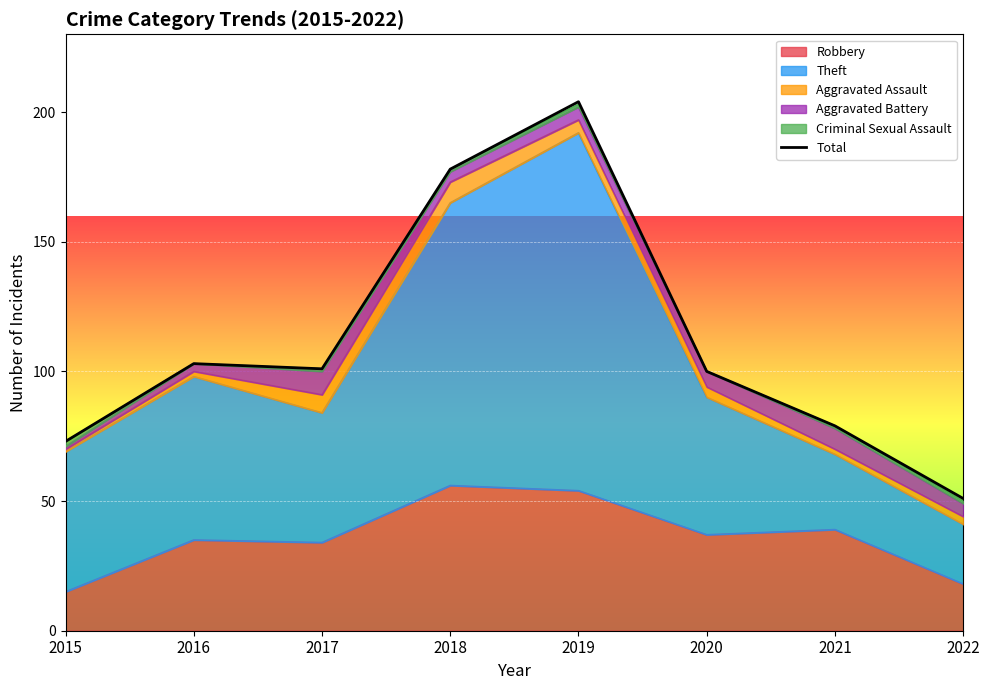

Read the value at 2017.

101